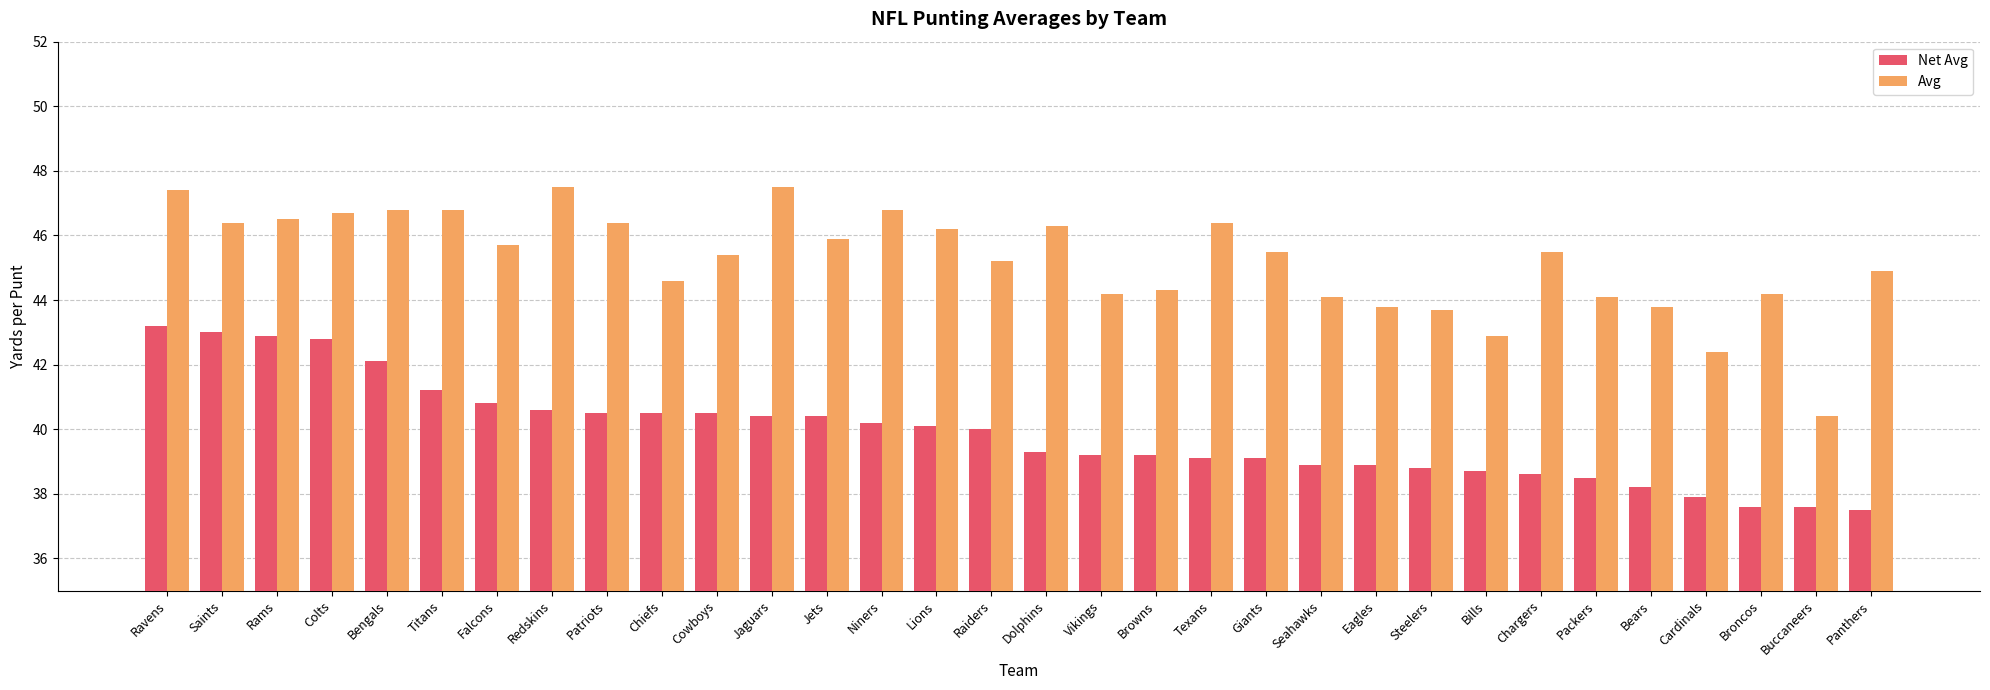

What is the sum of the Net Avg values at Texans and Vikings?

78.3